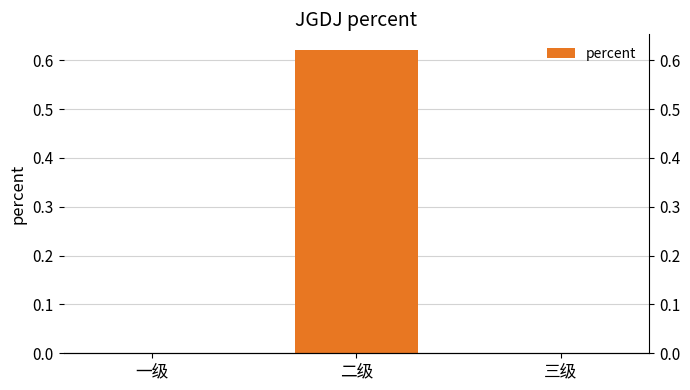

The chart shows a value of 0.6 at 二级. True or false?

True